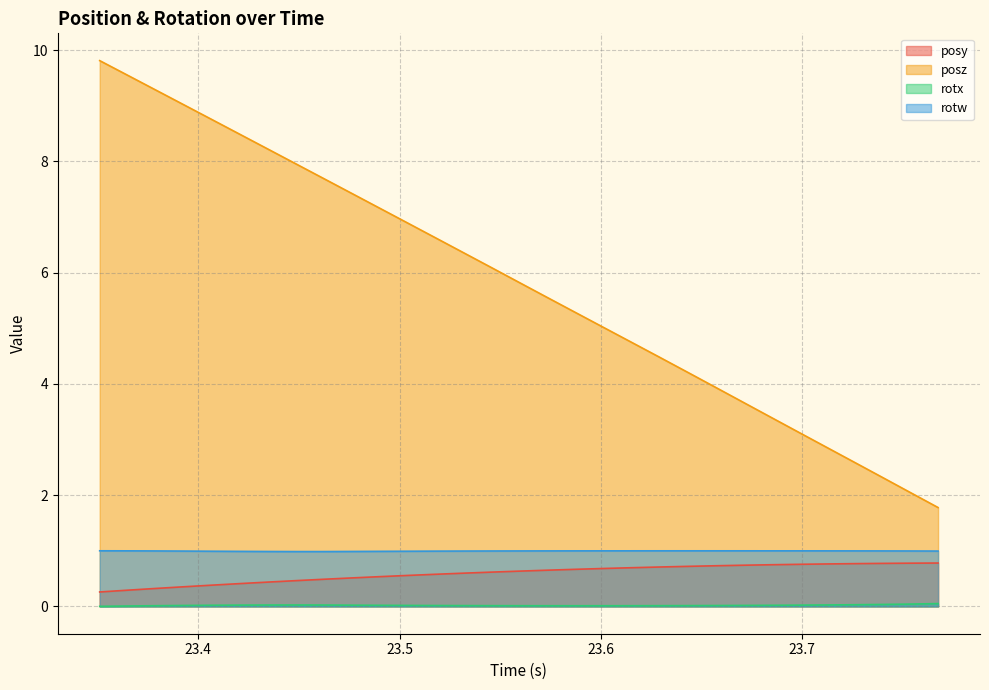

How many lines are shown in the chart?

4